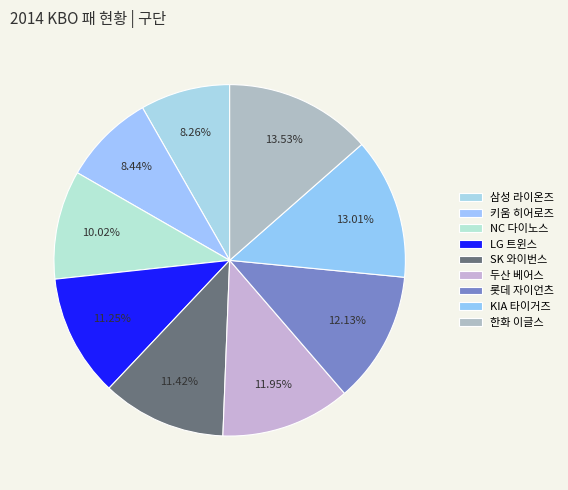

What portion of the pie excludes 롯데 자이언츠?

87.9%